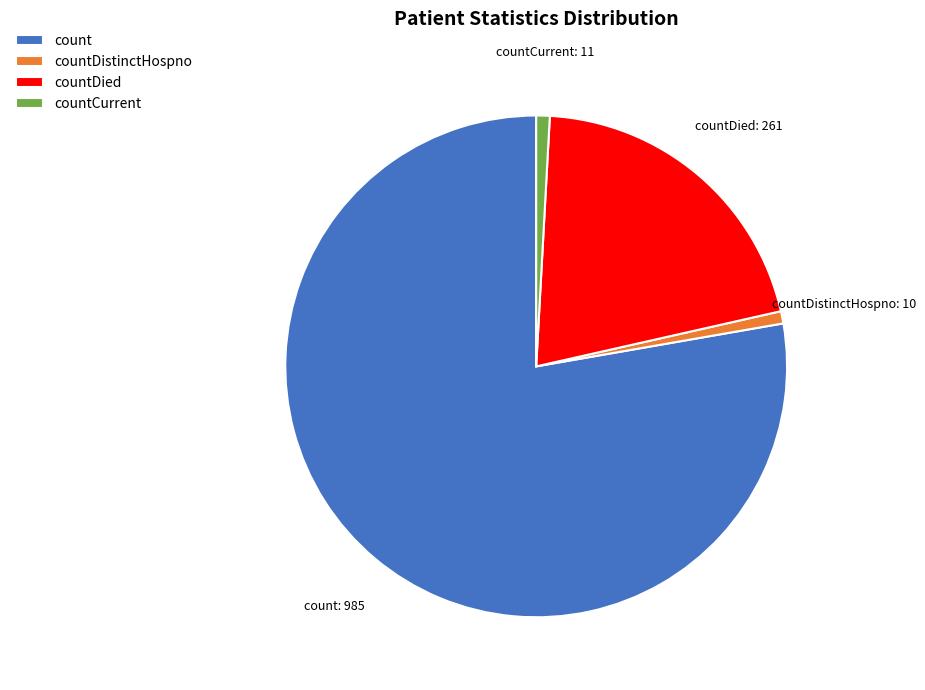

How many segments does this pie chart have?

4